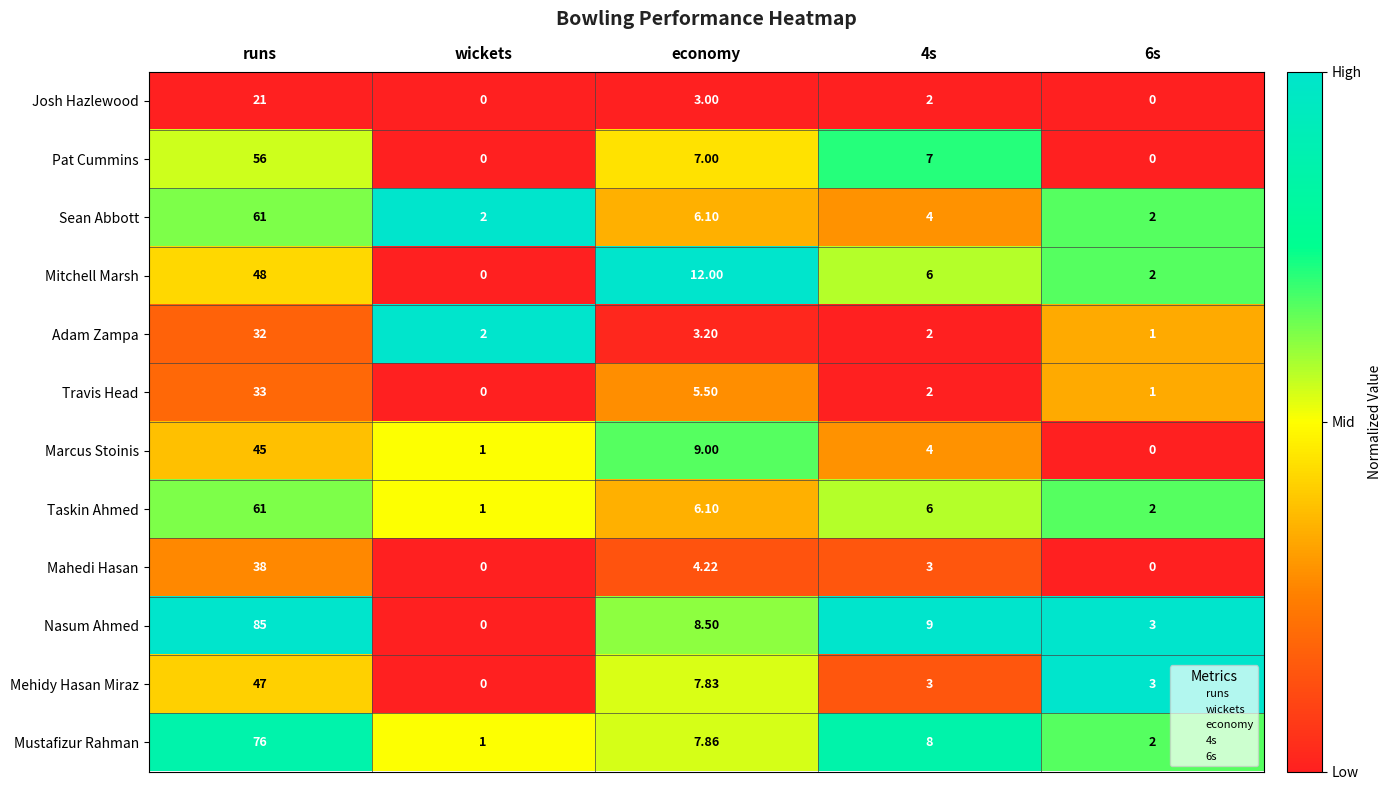

At which label does Pat Cummins first exceed 7?

runs